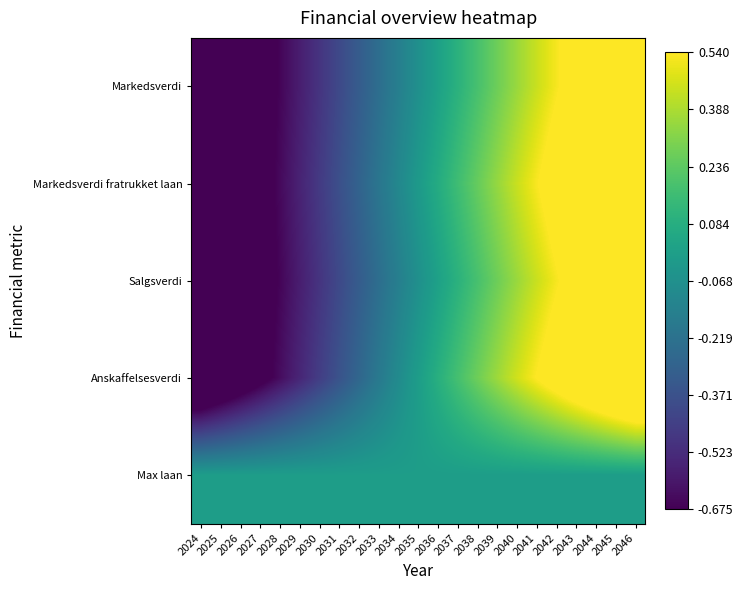

Rank the series by their maximum value, from lowest to highest.

Max laan, Markedsverdi, Markedsverdi fratrukket laan, Salgsverdi, Anskaffelsesverdi